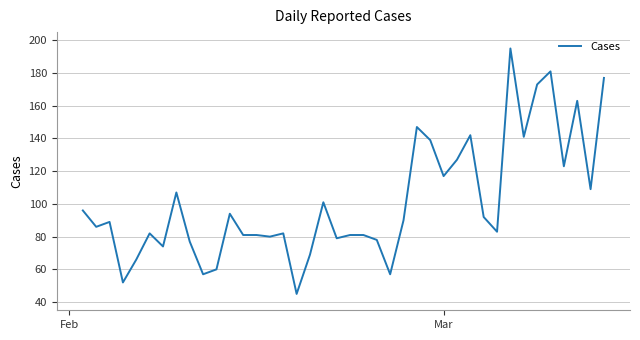

What is the maximum value shown in the chart?

195